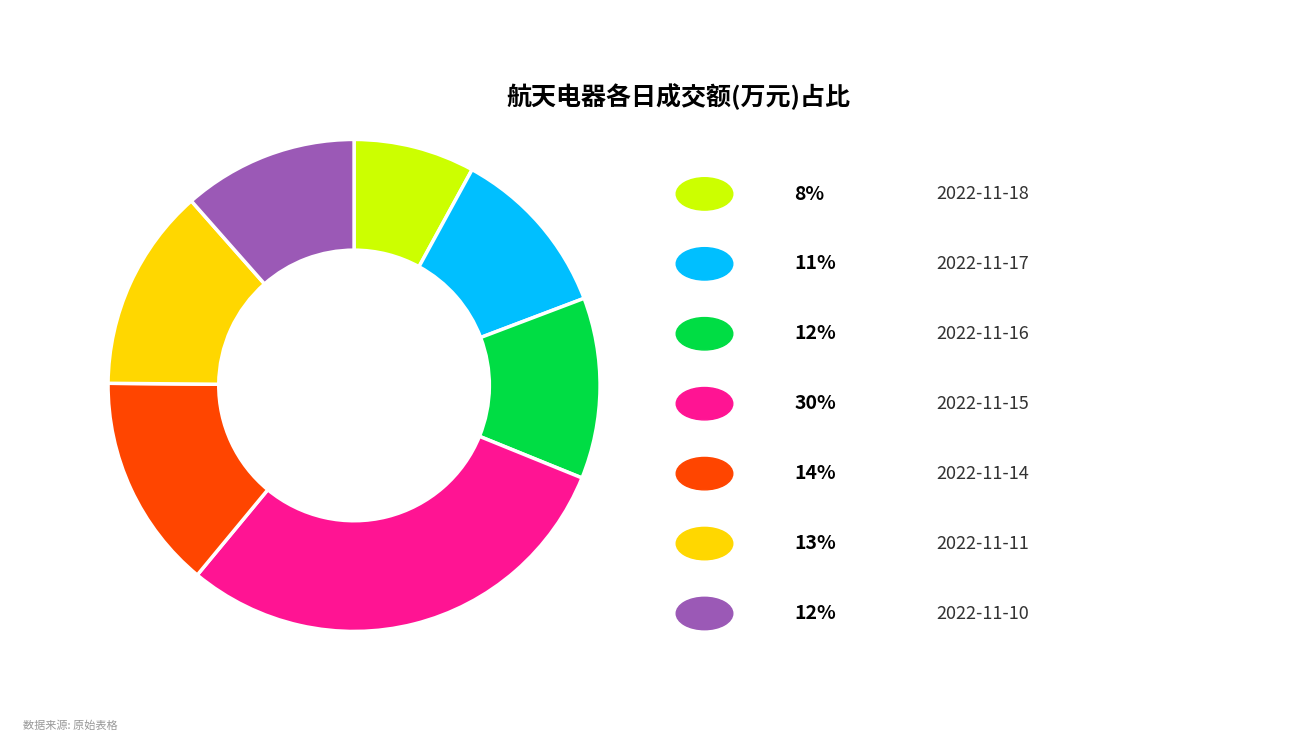

Does any single category account for the majority?

No